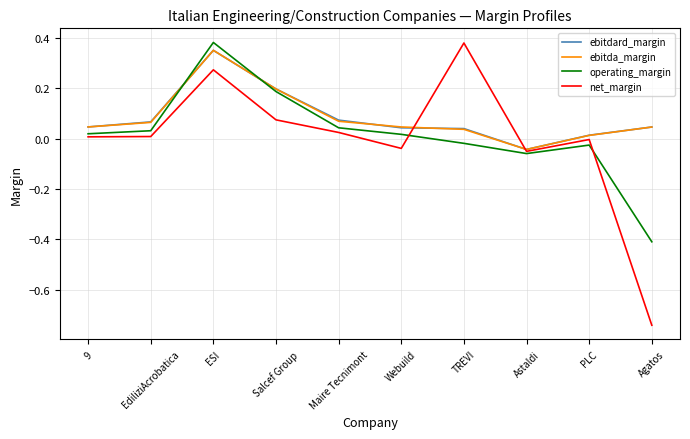

Which category has the highest value in the net_margin series?

TREVI